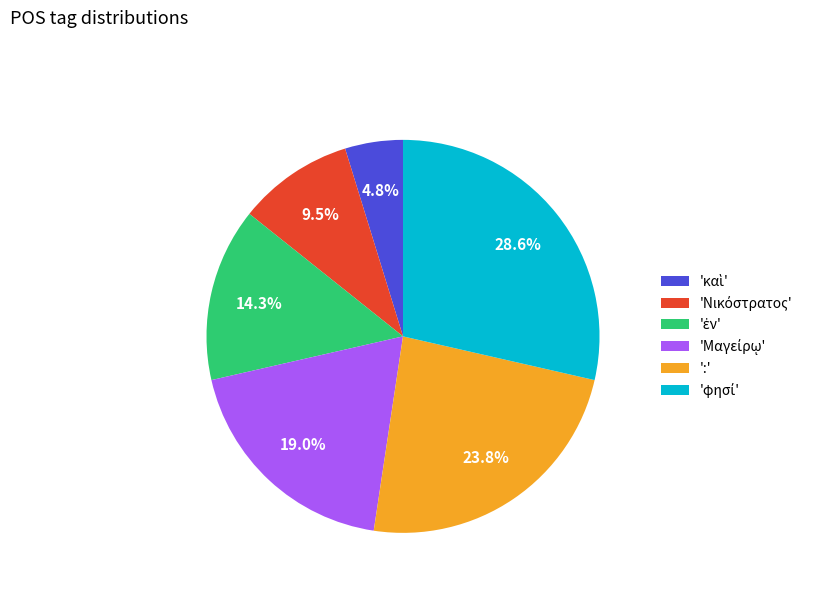

Is there a majority slice in this chart?

No